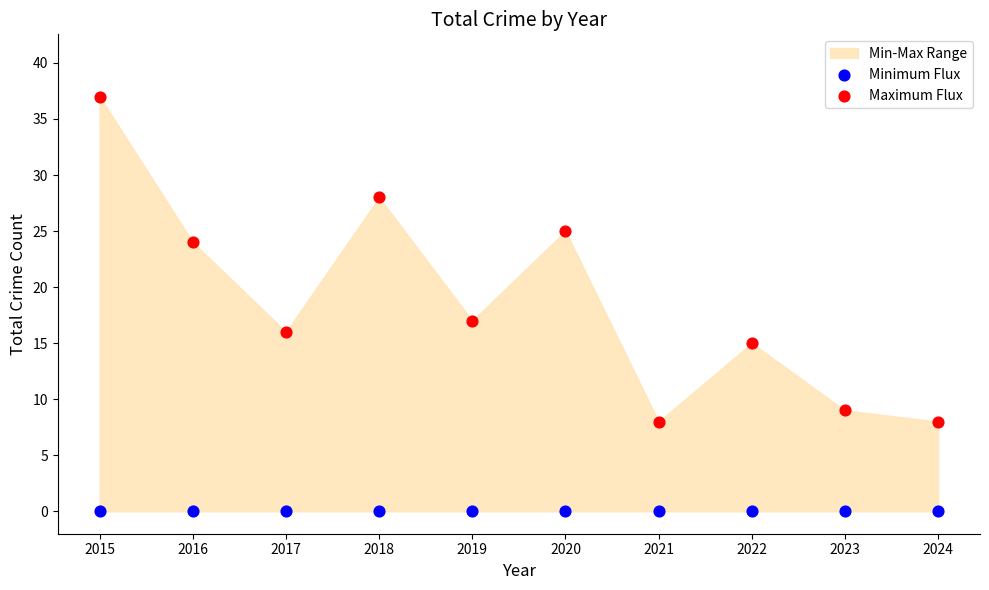

Which series reaches the minimum Y coordinate?

Minimum Flux